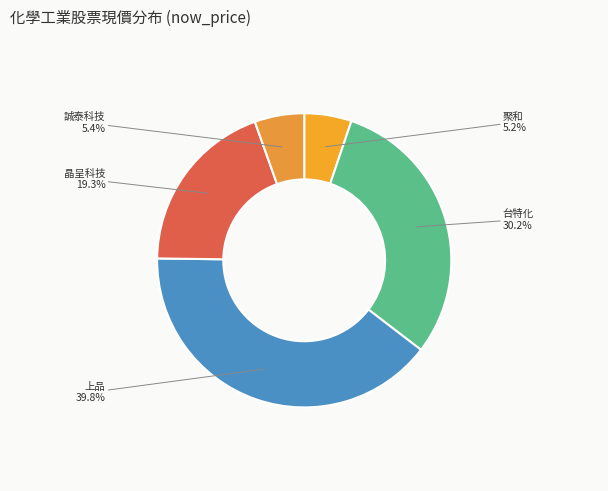

Between 台特化 and 誠泰科技, which is larger?

台特化